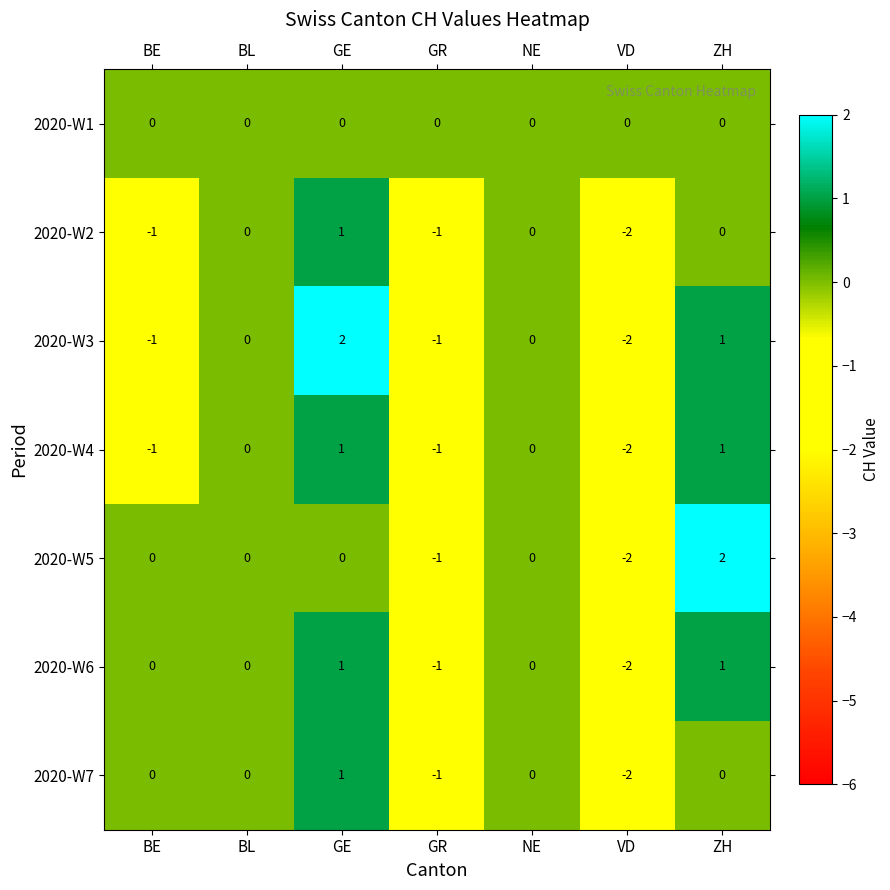

How many 2020-W3 values are between -1 and 1?

5